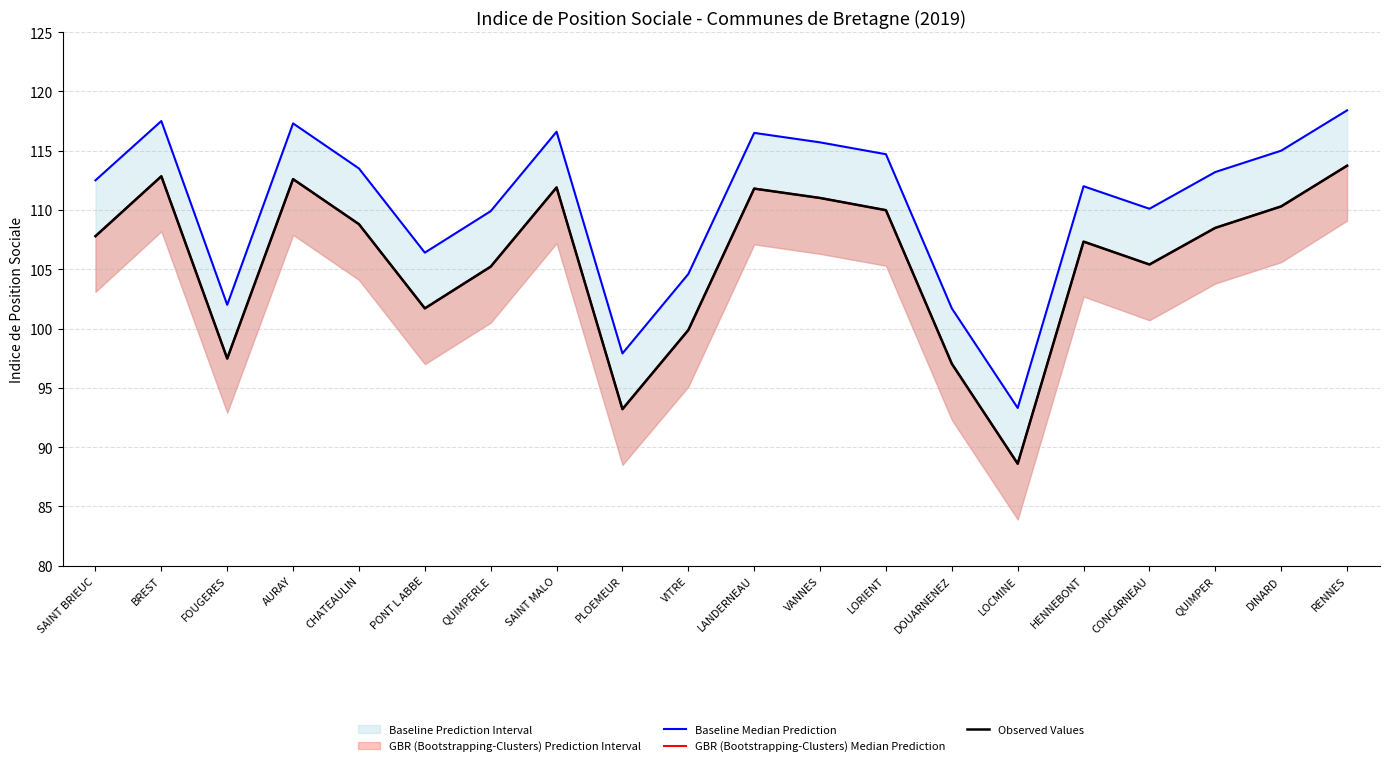

True or false: GBR (Bootstrapping-Clusters) Median Prediction has a value of 44.7 at PLOEMEUR.

False